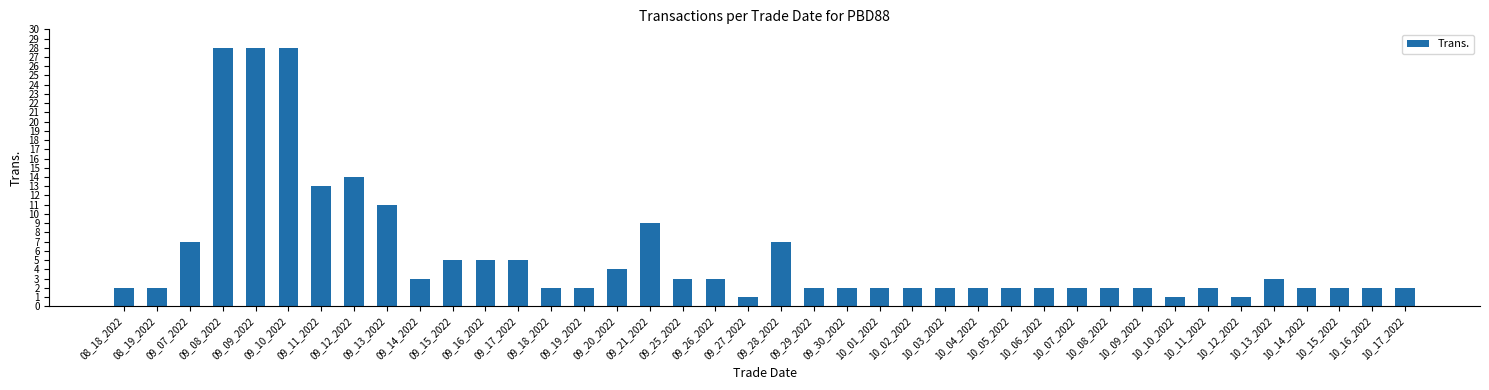

What is the smallest value displayed?

1